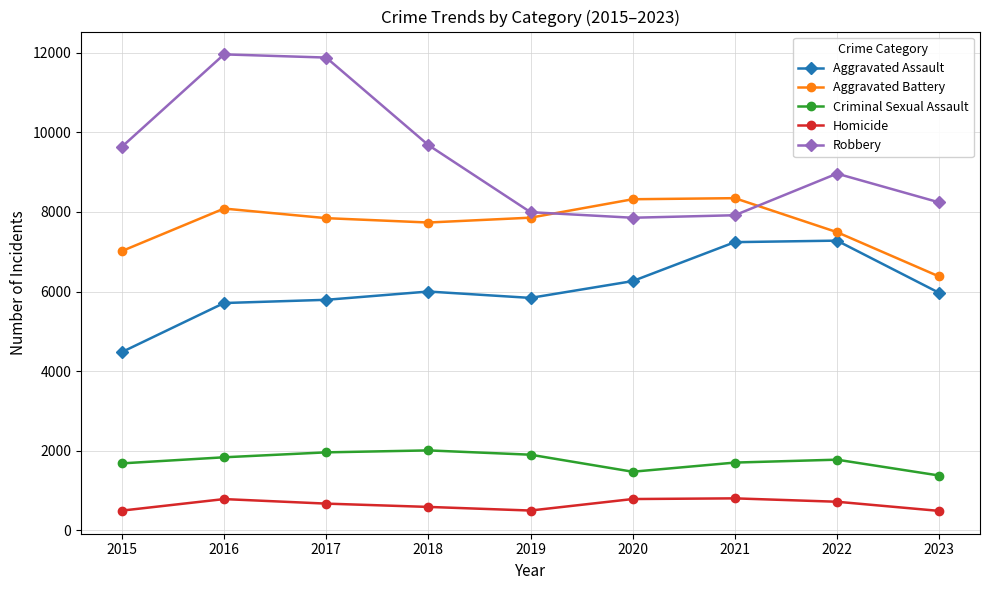

How many interior local peaks does the Aggravated Battery series have?

2